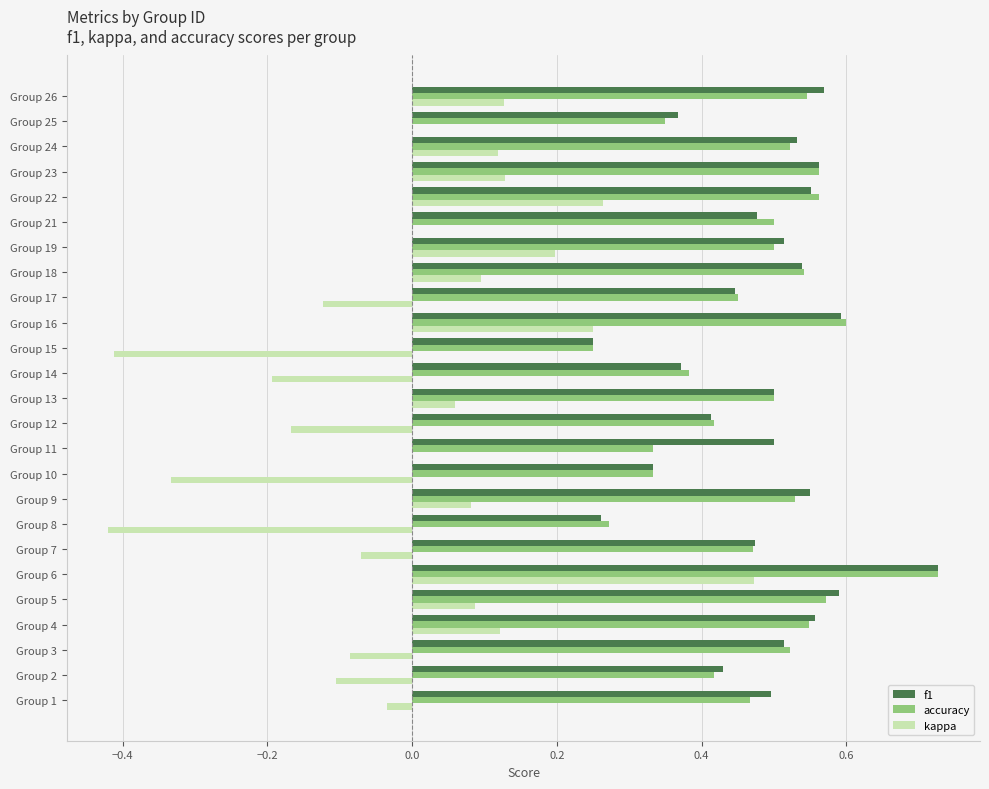

Which series has the largest range (max minus min)?

kappa